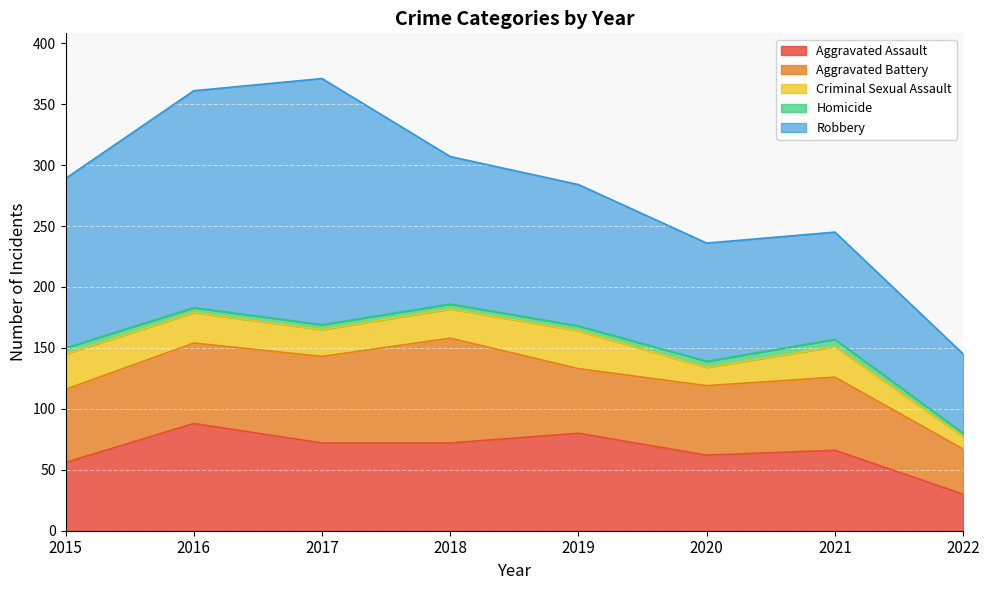

True or false: Homicide has a value of 4 at 2017.

True